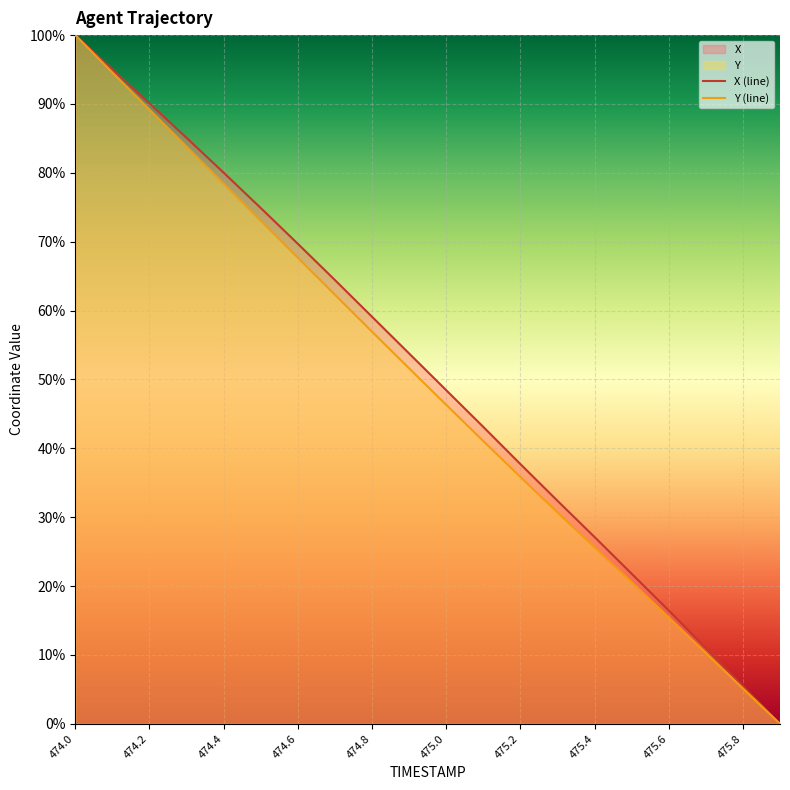

Reading left to right, list all the values displayed in this chart.

X (line): 100.0	95.0	90.1	85.1	80.0	74.9	69.7	64.4	59.1	53.8	48.4	43.1	37.7	32.4	27.1	21.8	16.5	11.0	5.5	0.0
Y (line): 100.0	94.6	89.2	83.8	78.4	73.1	67.7	62.3	56.9	51.6	46.3	41.1	35.8	30.7	25.6	20.6	15.5	10.3	5.1	0.0